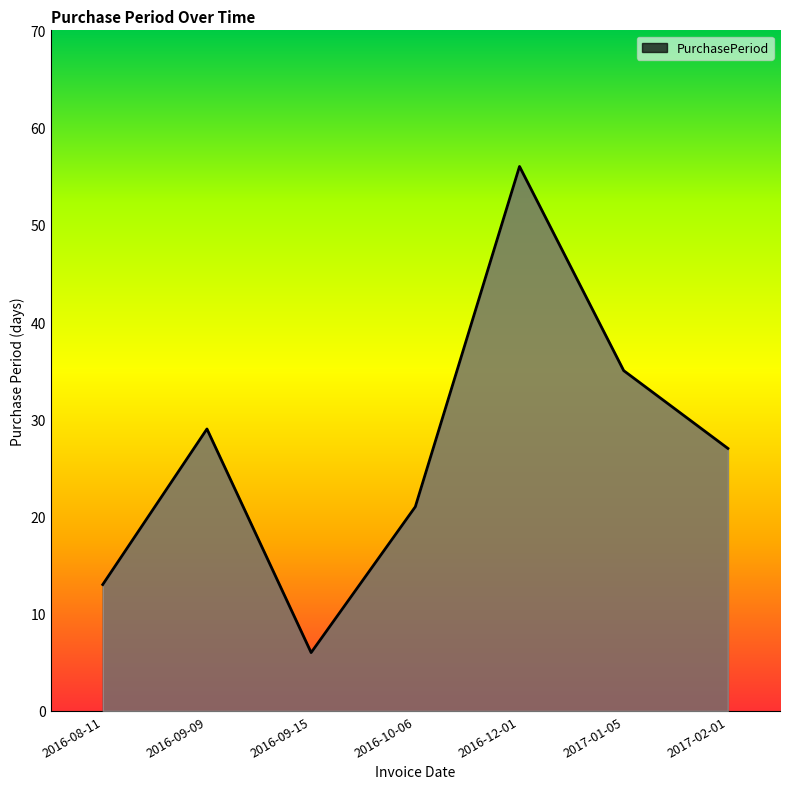

What is the sum of the values at 2016-09-15 and 2016-09-09?

35